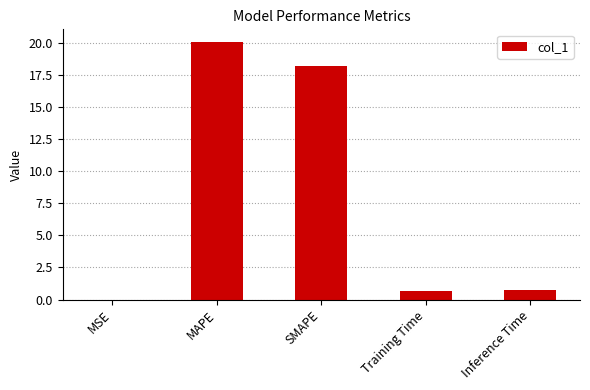

Is it true that the value at SMAPE is 18.2?

True